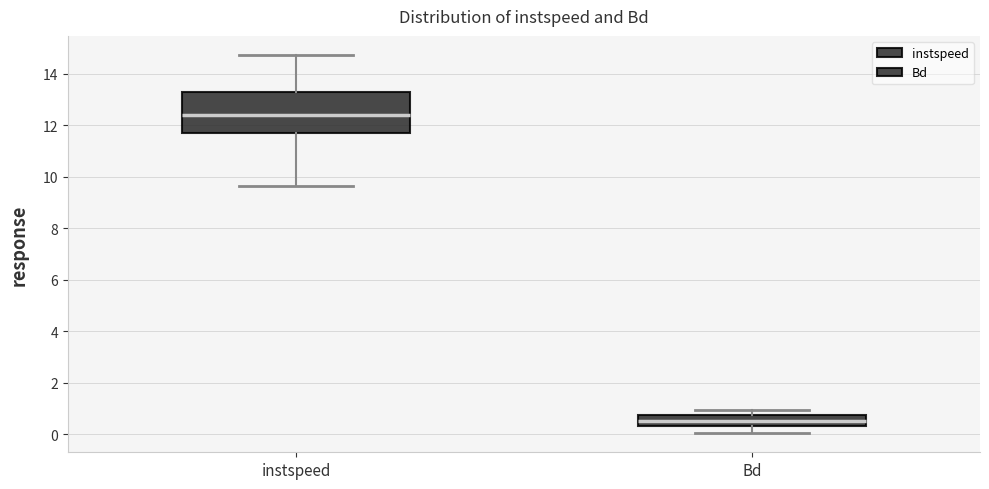

Which box has the highest median line?

instspeed